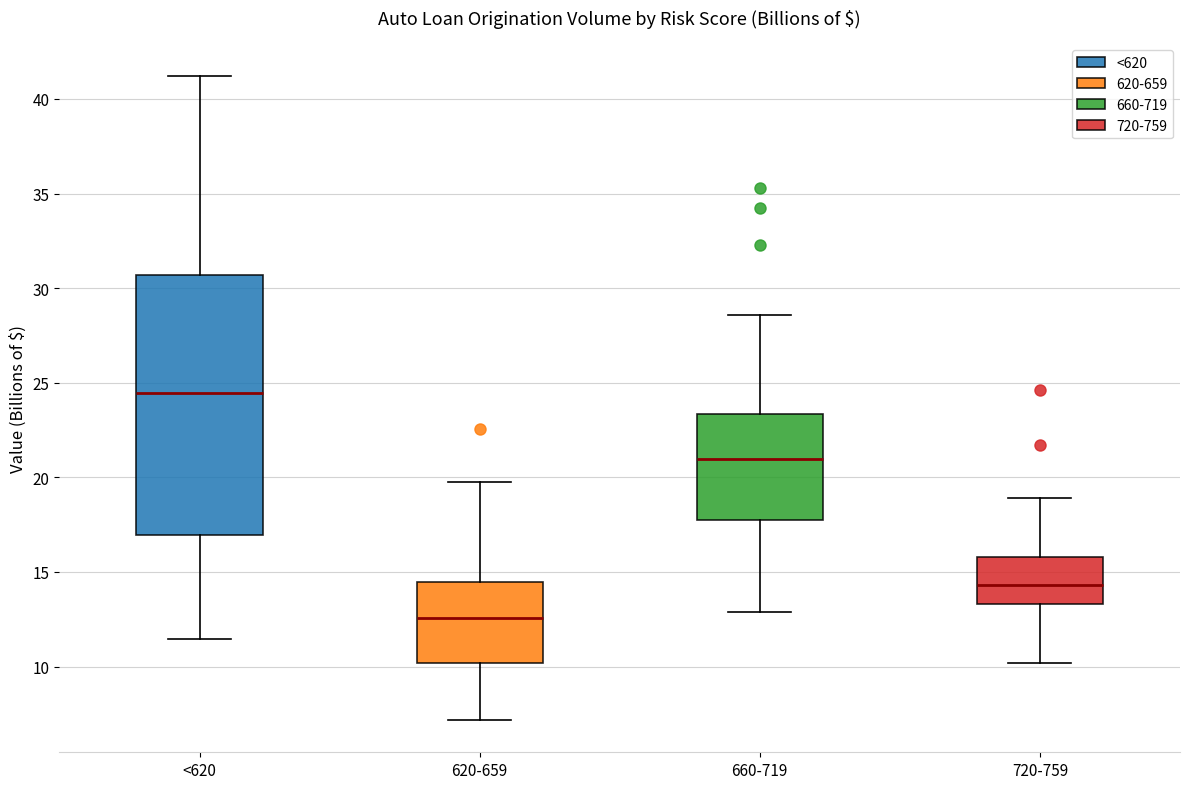

Which box is the tallest, from its lower edge to its upper edge?

<620